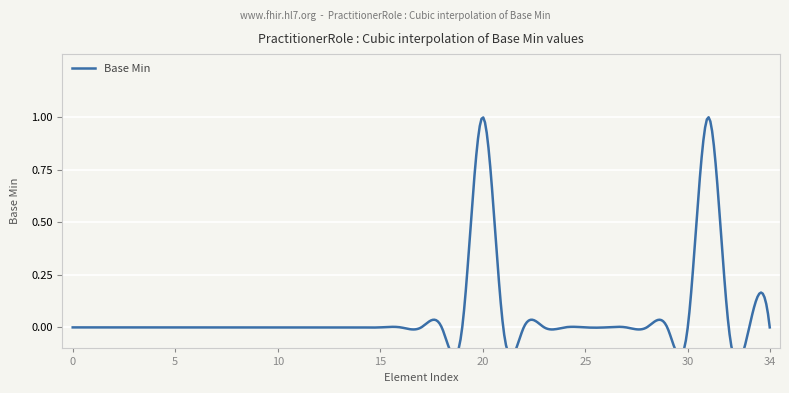

Is this an area chart (filled region under the line)?

No